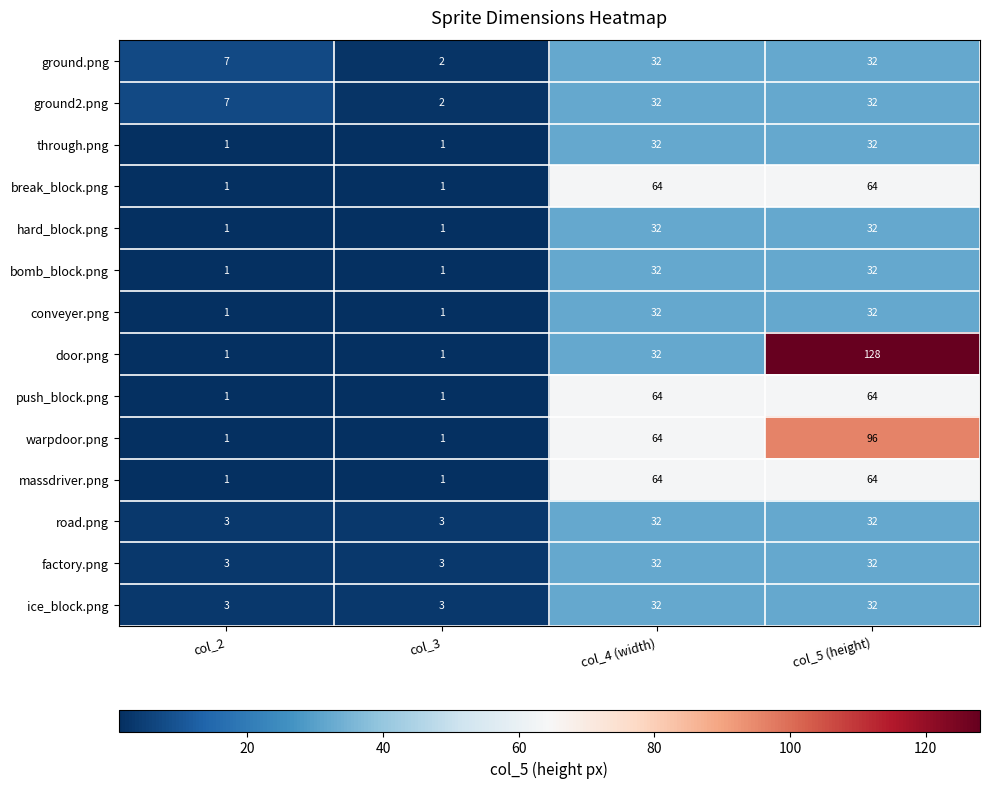

The factory.png series shows 3 at col_2. True or false?

True